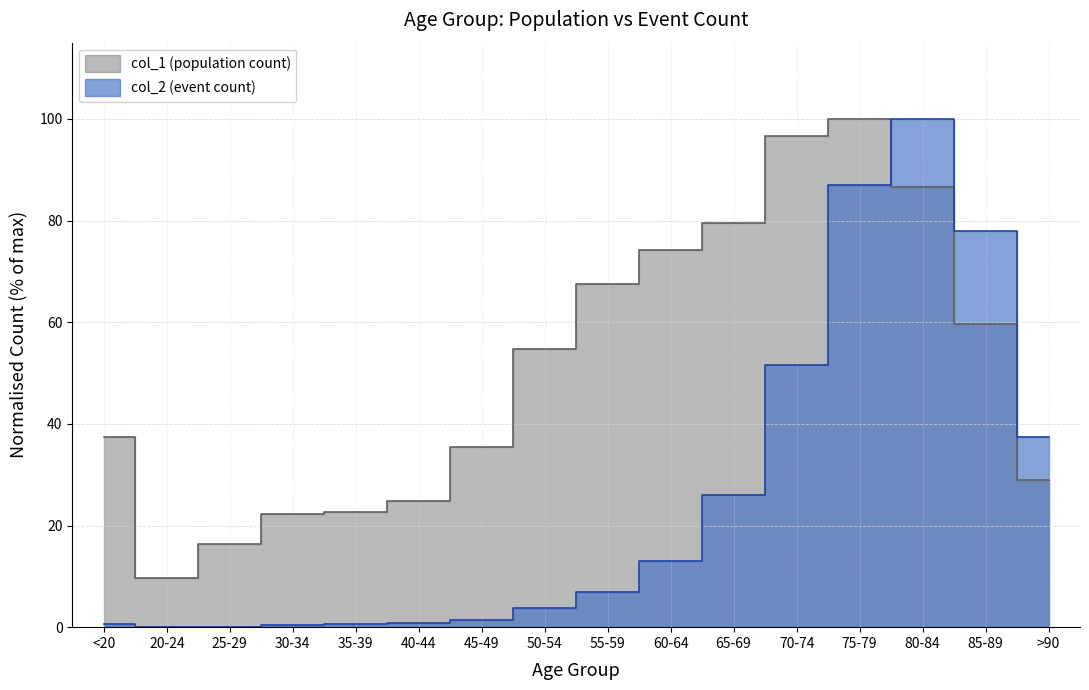

Reading left to right, transcribe all the data shown in this chart.

col_1: 37.3	9.6	16.4	22.2	22.6	24.8	35.4	54.7	67.6	74.3	79.5	96.7	100.0	86.6	59.7	29.0
col_2: 0.5	0.1	0.1	0.5	0.5	0.7	1.4	3.8	6.9	13.0	26.0	51.6	87.0	100.0	77.8	37.4